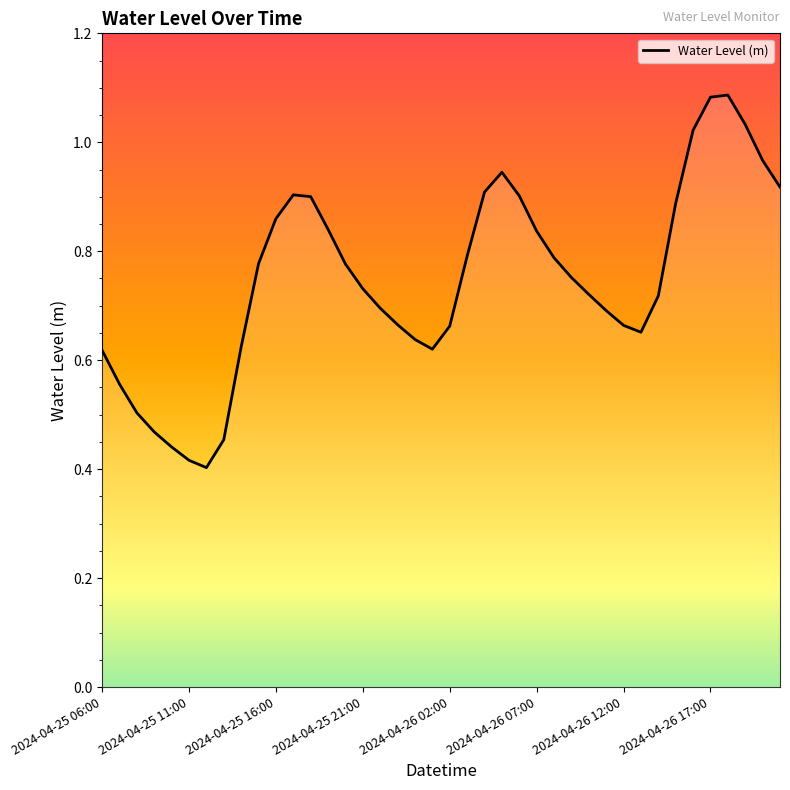

At which category does the chart reach its peak across all series?

36